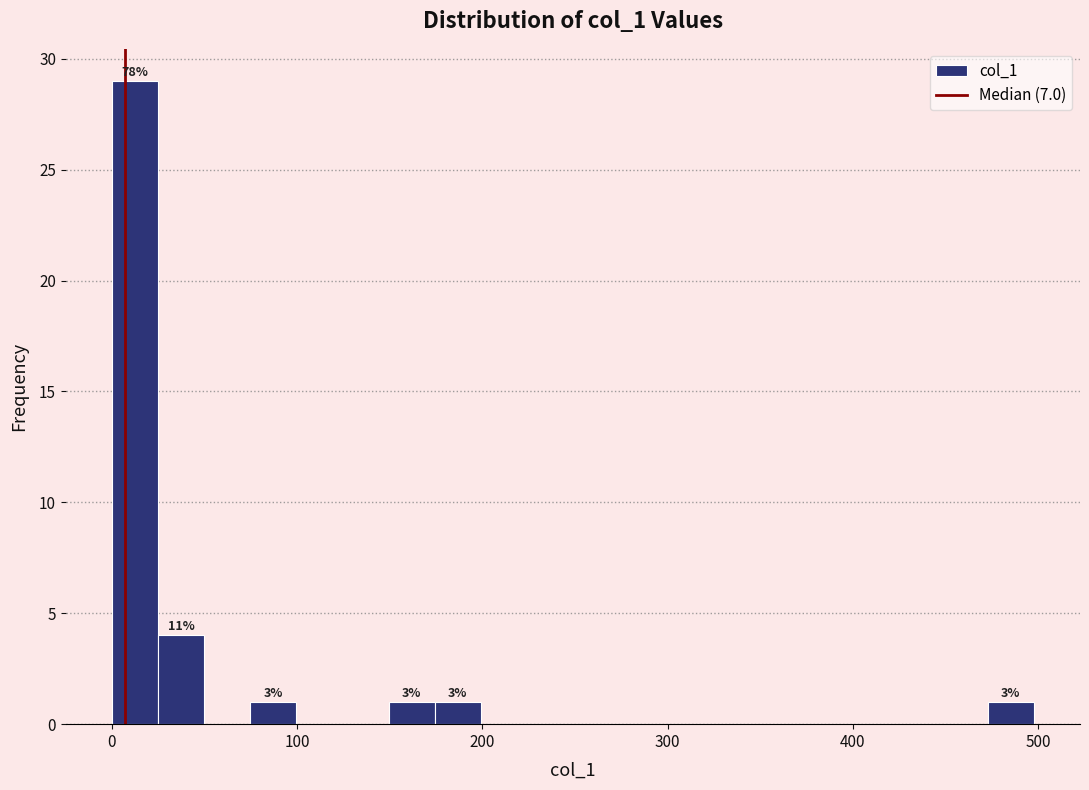

Around what value on the x-axis is the tallest bar? Give the approximate position of its centre, as read against the axis.

10